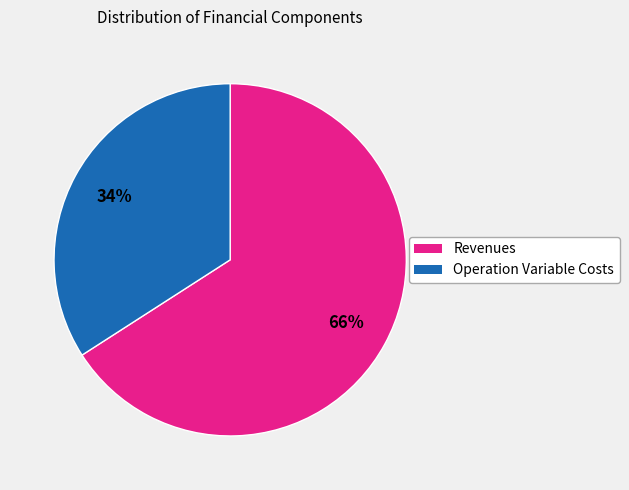

How many slices are in this pie chart?

2